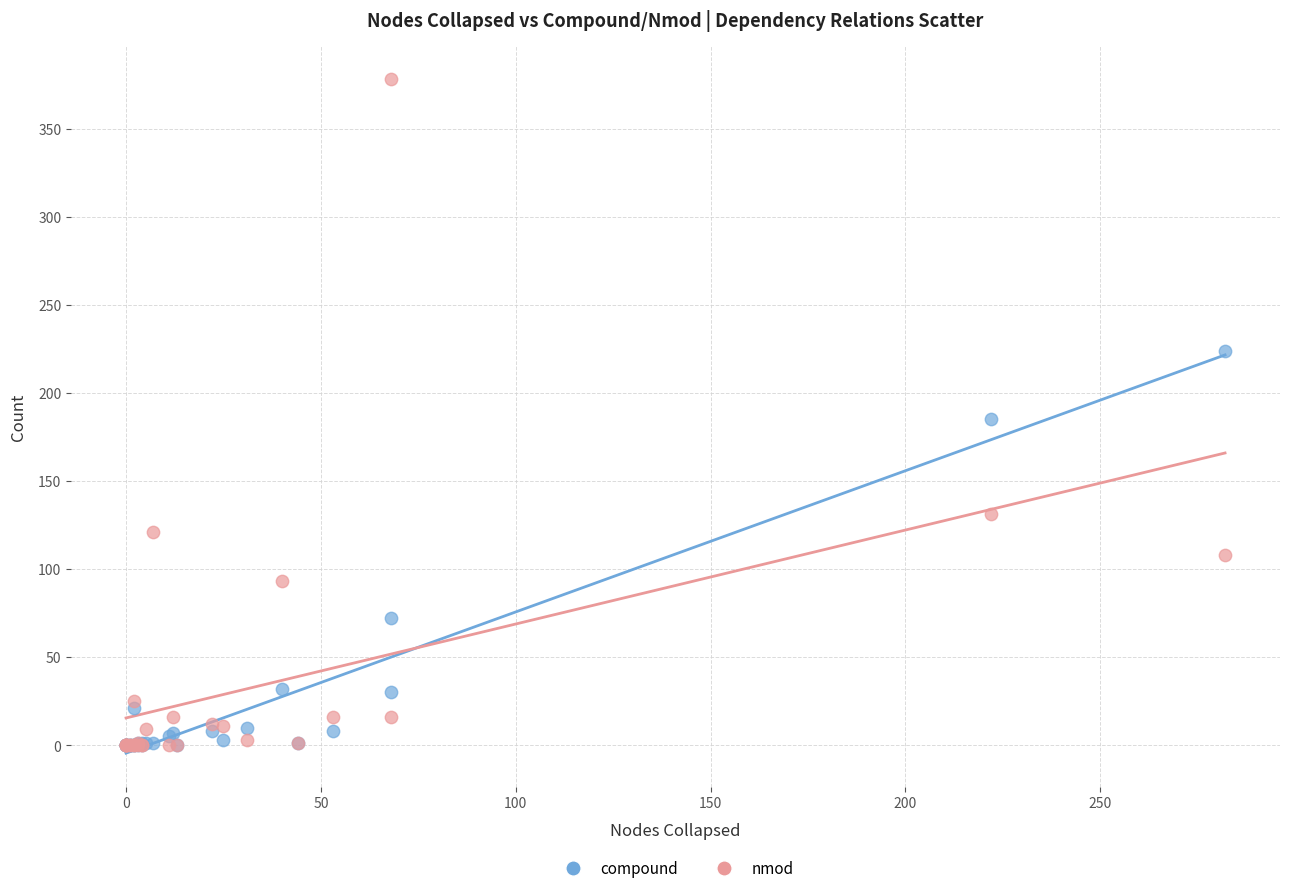

Which series contains the highest Y value?

nmod